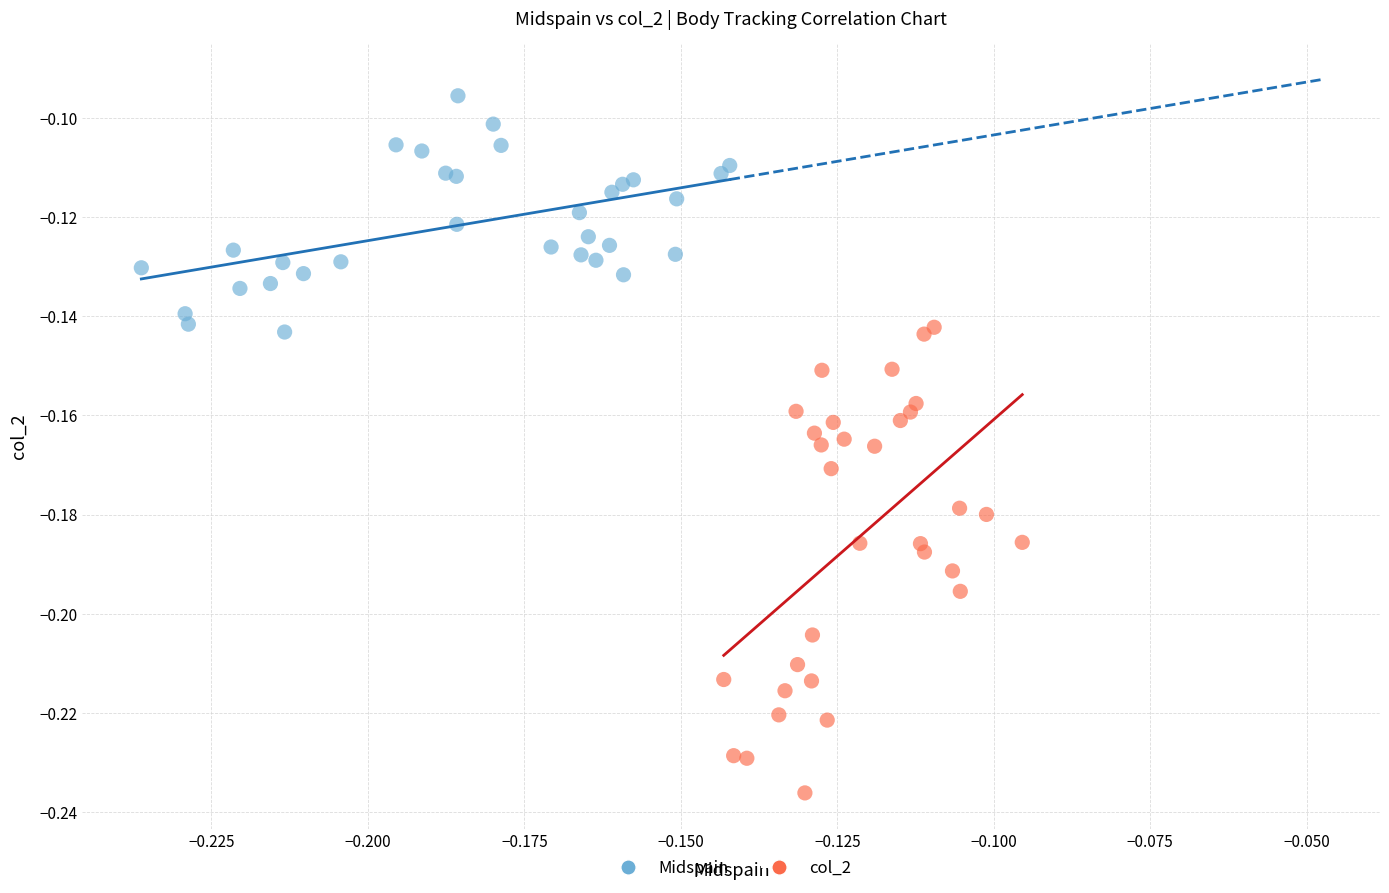

Which series contains the lowest Y value?

col_2